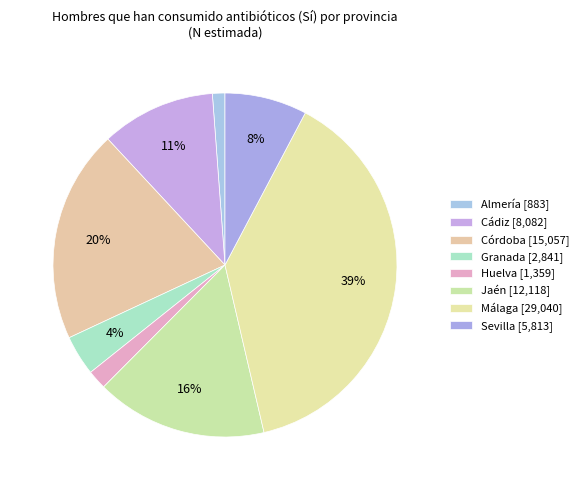

To the nearest percent, what is the average slice percentage?

12%